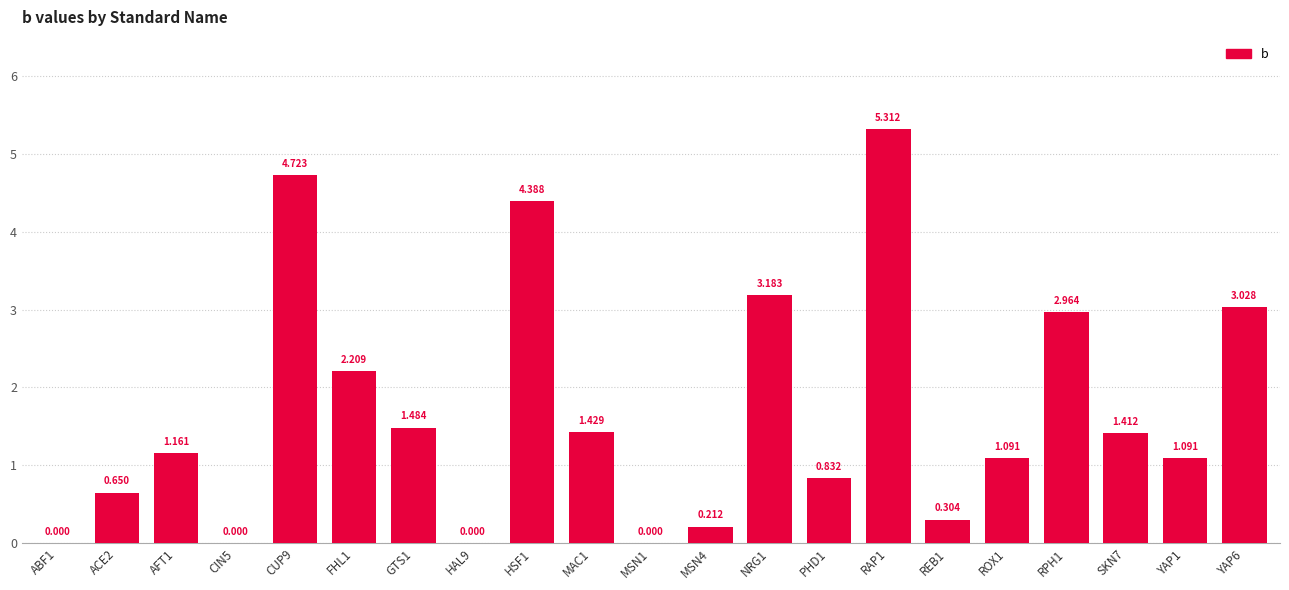

How many series are shown in this chart?

1